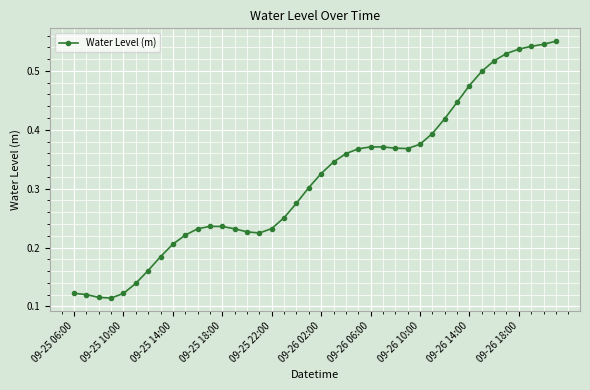

True or false: there are more than 1 points higher than both neighbors.

True